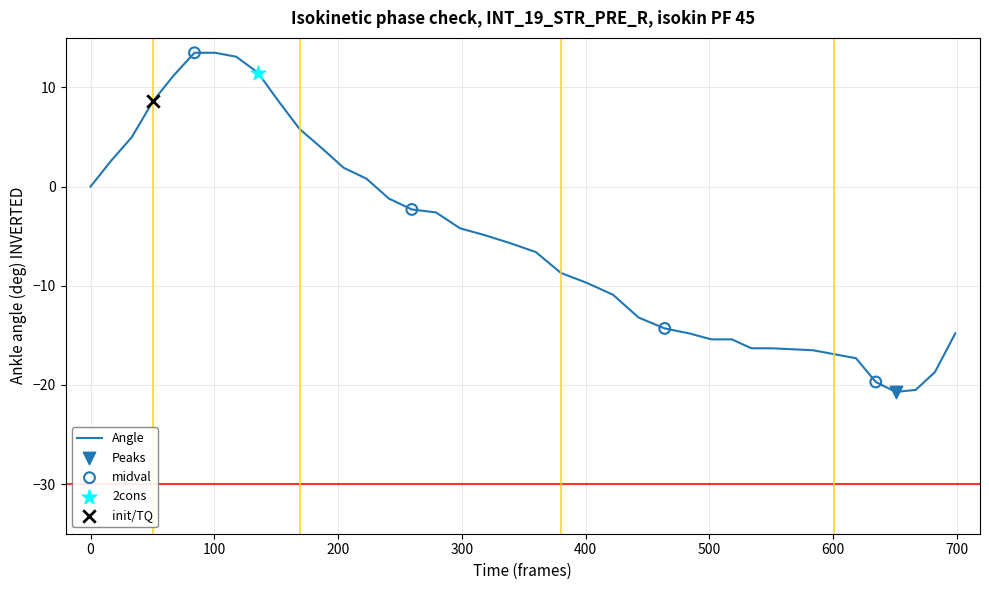

What is the difference between the maximum and minimum values?

34.2